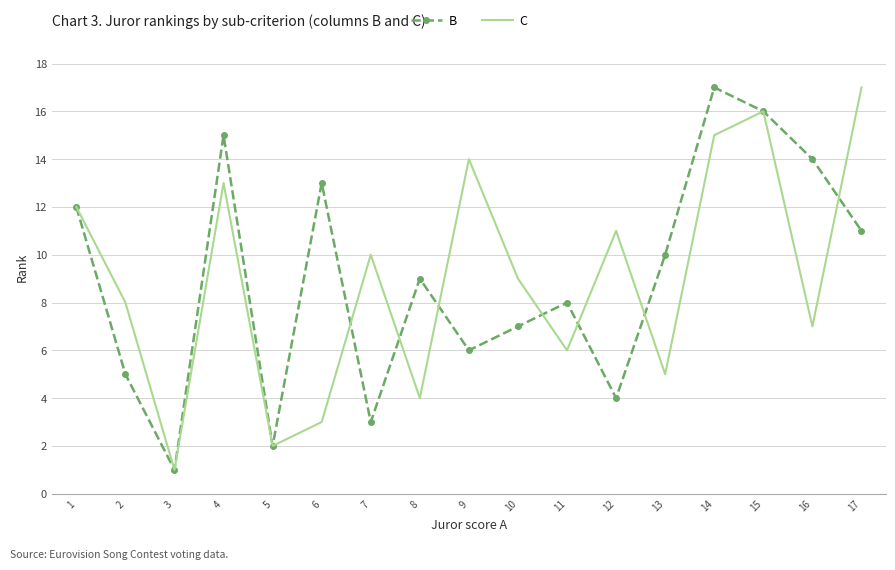

True or false: B and C cross at least once.

True